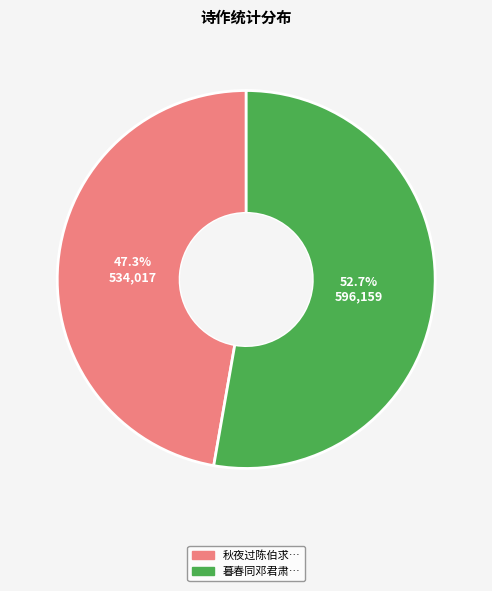

Is there any slice that represents more than half of the pie?

Yes